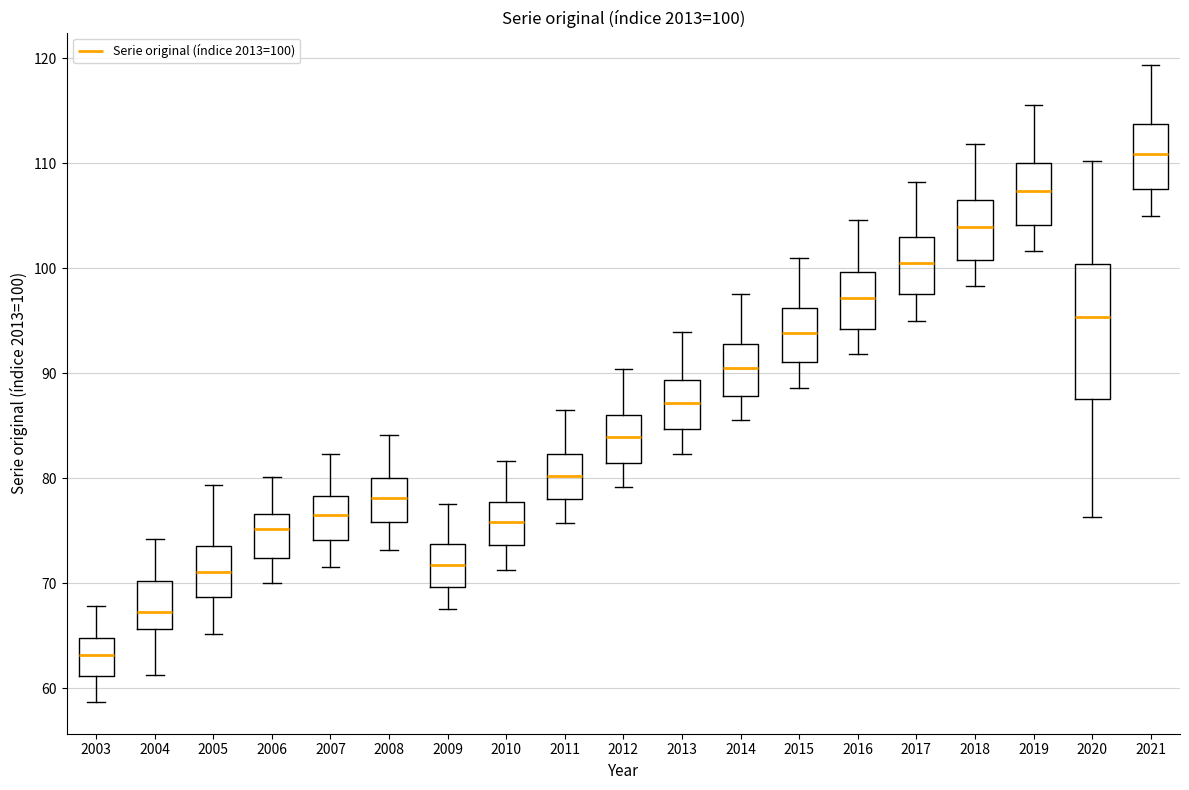

Which box has the lowest median line?

2003